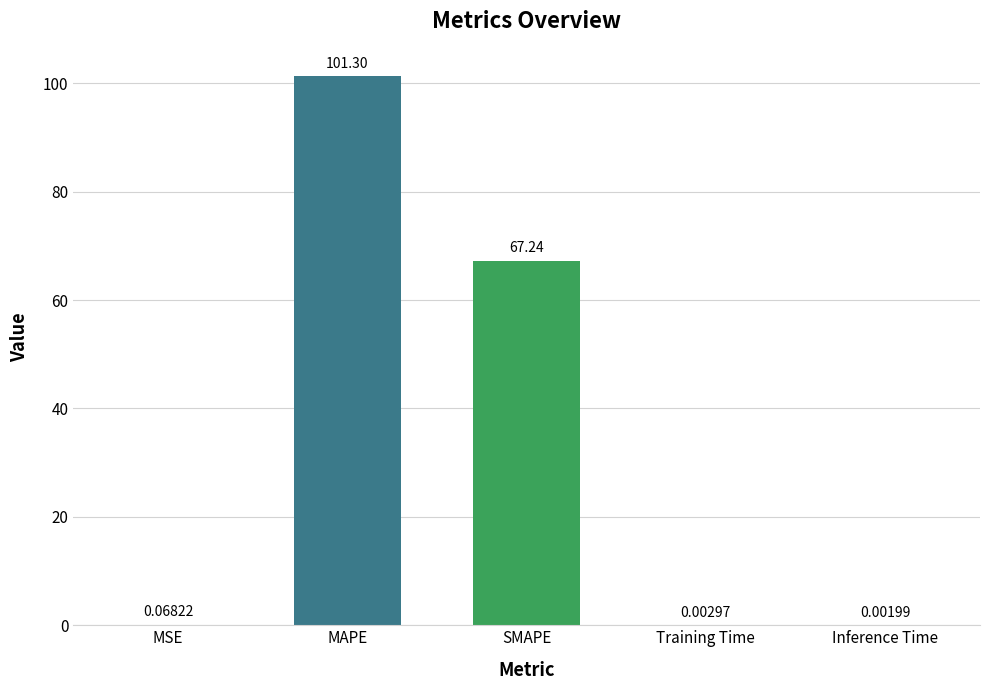

At which label is the value closest to 50?

SMAPE